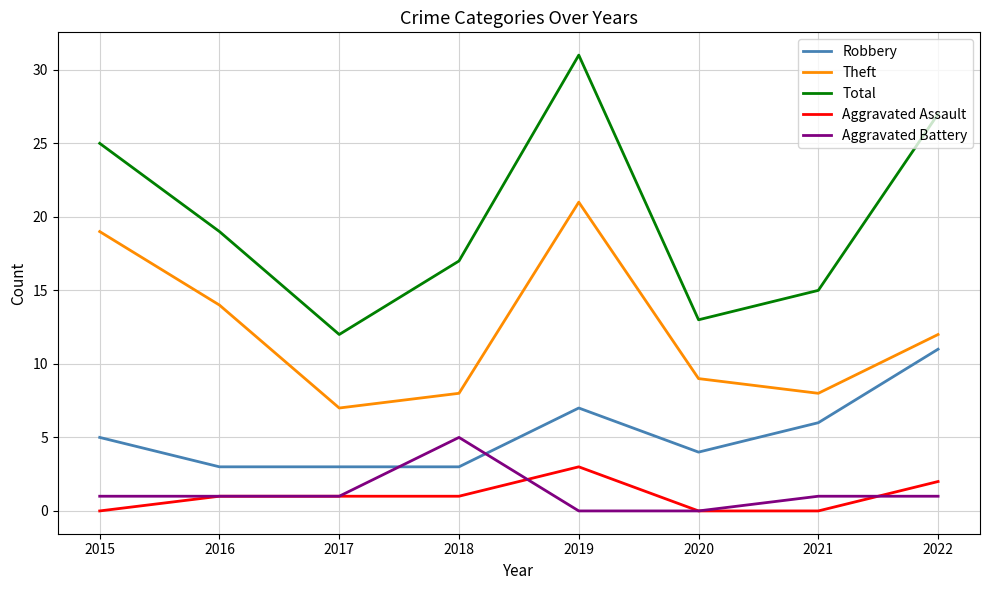

The value of Theft at 2015 is 28. True or false?

False